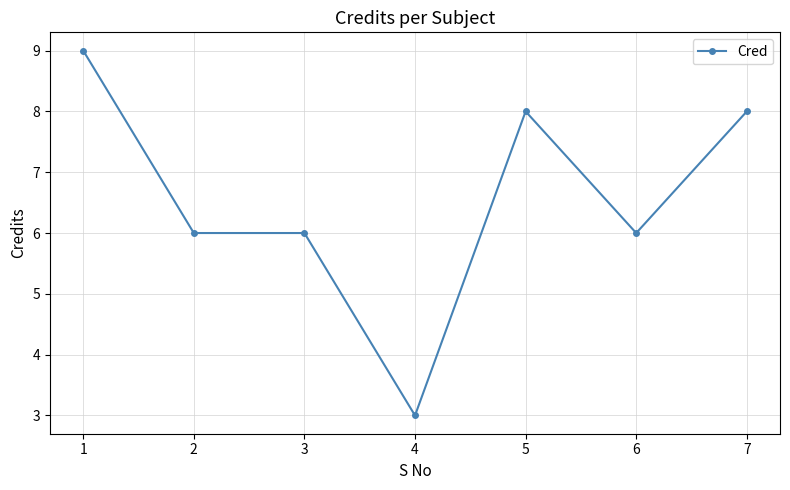

True or false: there are more than 2 points higher than both neighbors.

False